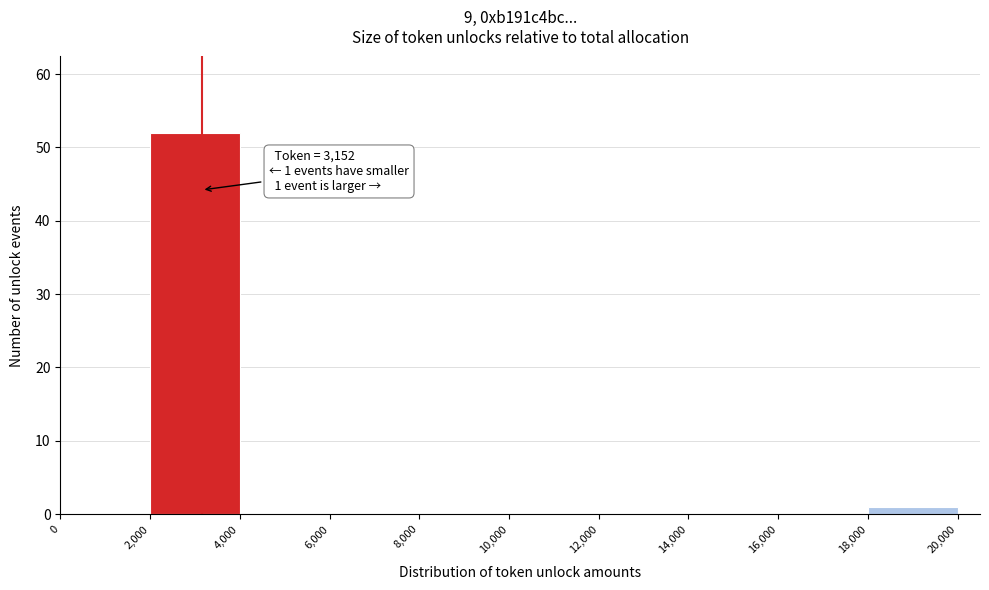

Over which range of the x-axis is the bar tallest?

2,000 to 4,000